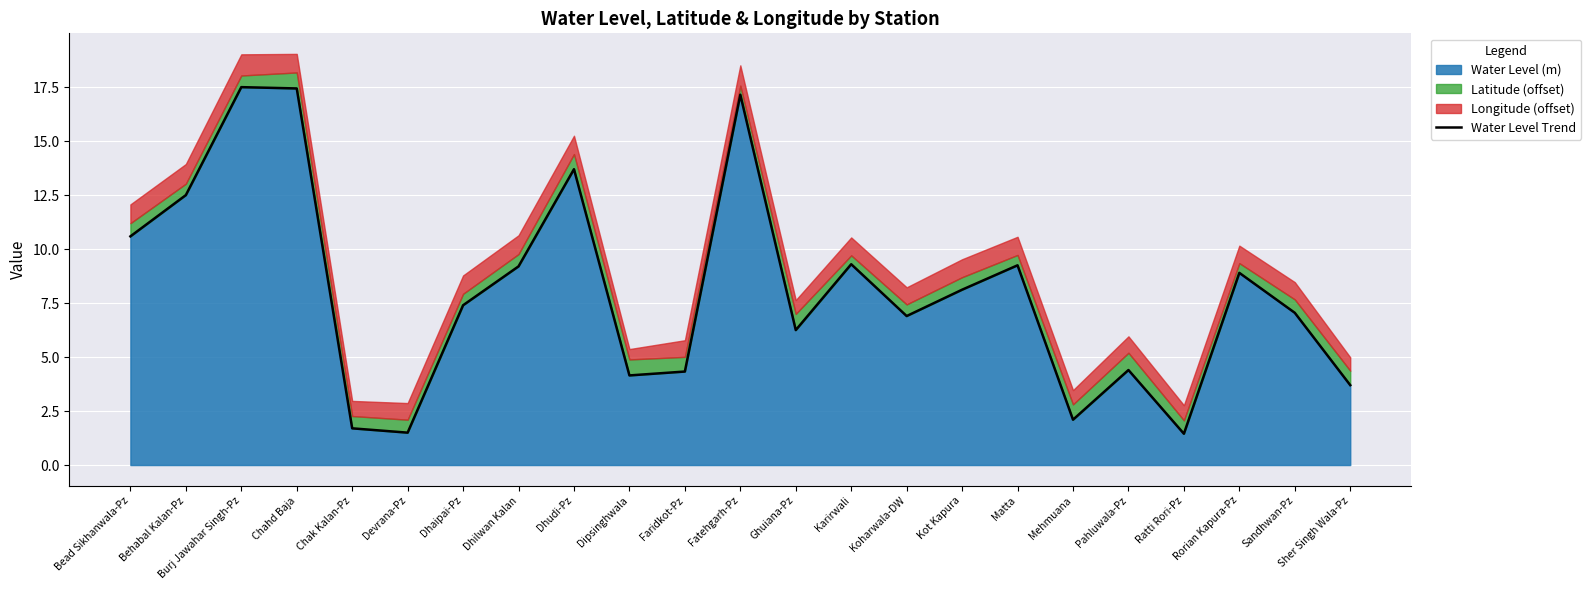

Reading left to right, what are all the values shown in this chart?

10.6	12.5	17.5	17.4	1.7	1.5	7.4	9.2	13.7	4.2	4.3	17.1	6.2	9.3	6.9	8.1	9.2	2.1	4.4	1.4	8.9	7.0	3.7